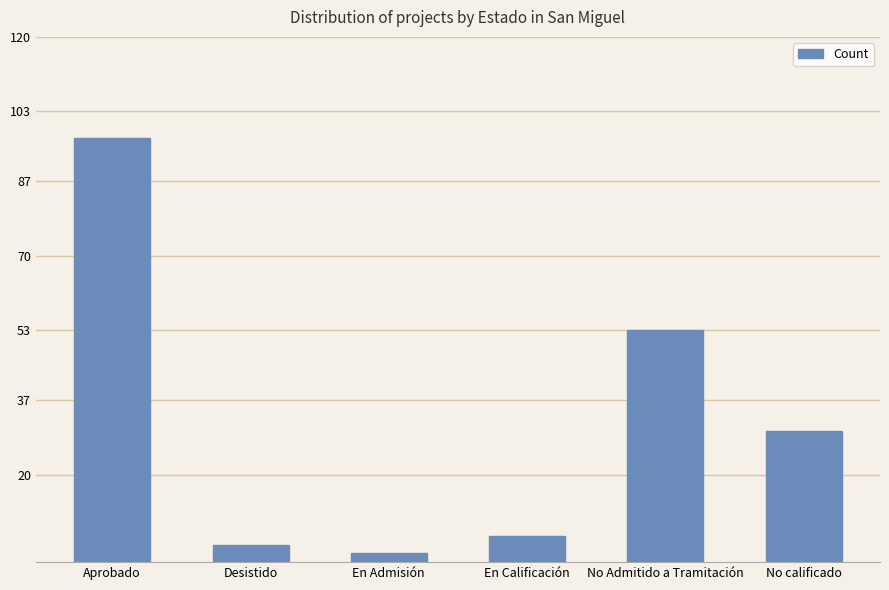

What is the average value?

32